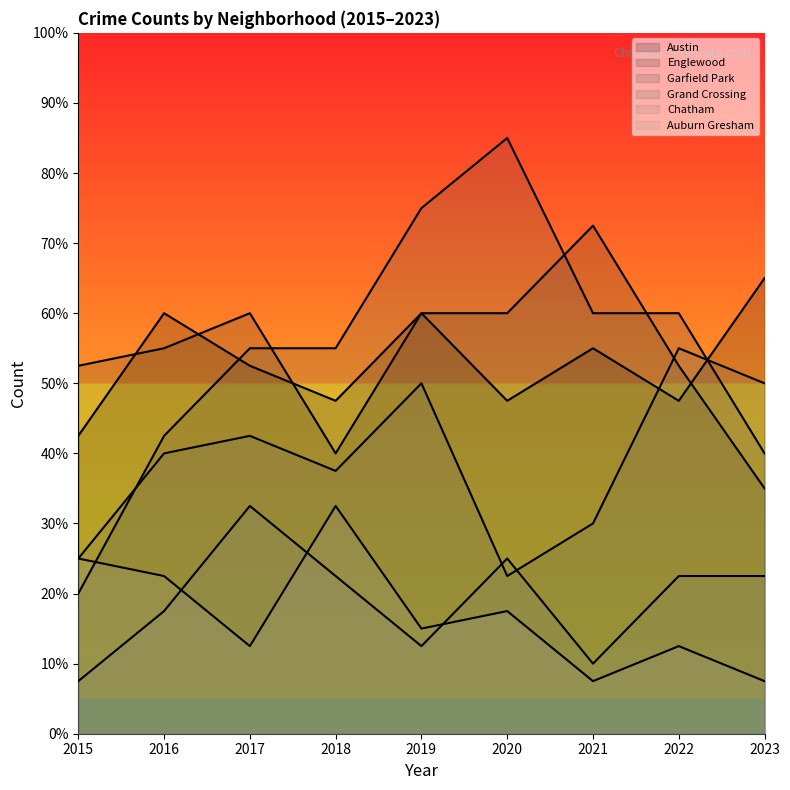

Reading left to right, what are all the values shown in this chart?

Austin: 2015=42.5	2016=60.0	2017=52.5	2018=47.5	2019=60.0	2020=47.5	2021=55.0	2022=47.5	2023=65.0
Englewood: 2015=52.5	2016=55.0	2017=60.0	2018=40.0	2019=60.0	2020=60.0	2021=72.5	2022=52.5	2023=35.0
Garfield Park: 2015=20.0	2016=42.5	2017=55.0	2018=55.0	2019=75.0	2020=85.0	2021=60.0	2022=60.0	2023=40.0
Grand Crossing: 2015=25.0	2016=40.0	2017=42.5	2018=37.5	2019=50.0	2020=22.5	2021=30.0	2022=55.0	2023=50.0
Chatham: 2015=7.5	2016=17.5	2017=32.5	2018=22.5	2019=12.5	2020=25.0	2021=10.0	2022=22.5	2023=22.5
Auburn Gresham: 2015=25.0	2016=22.5	2017=12.5	2018=32.5	2019=15.0	2020=17.5	2021=7.5	2022=12.5	2023=7.5